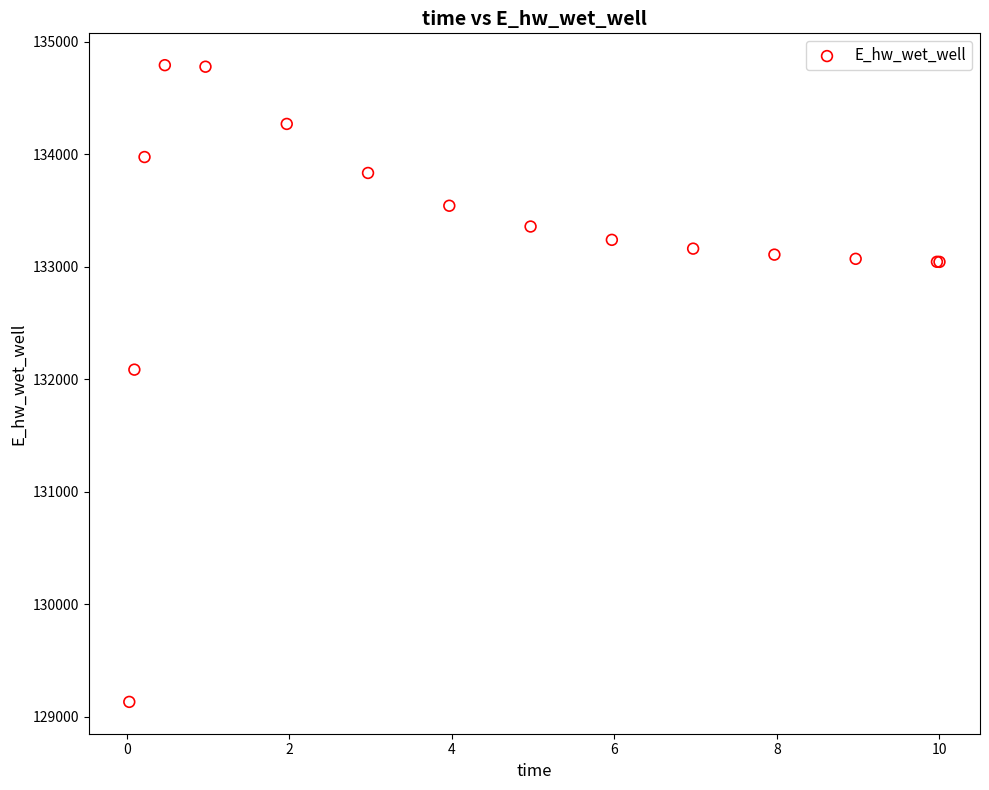

What Y value in the scatter plot is closest to 131961?

132084.6